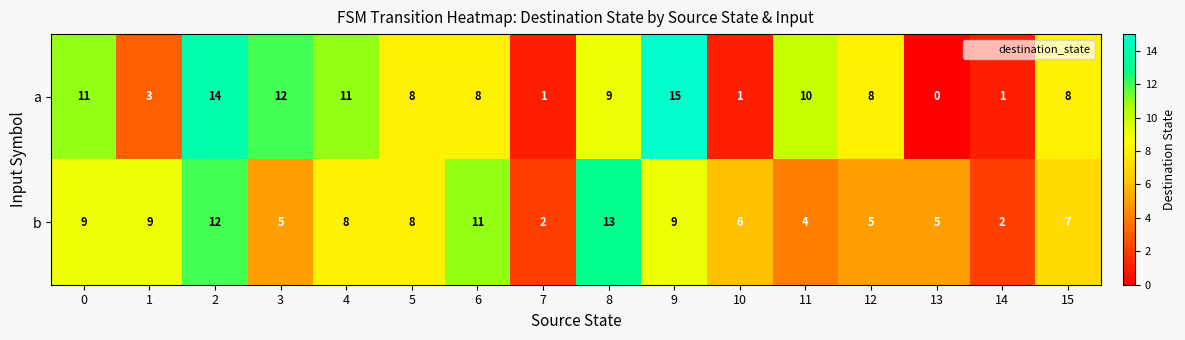

Which series has the largest total across all categories?

a